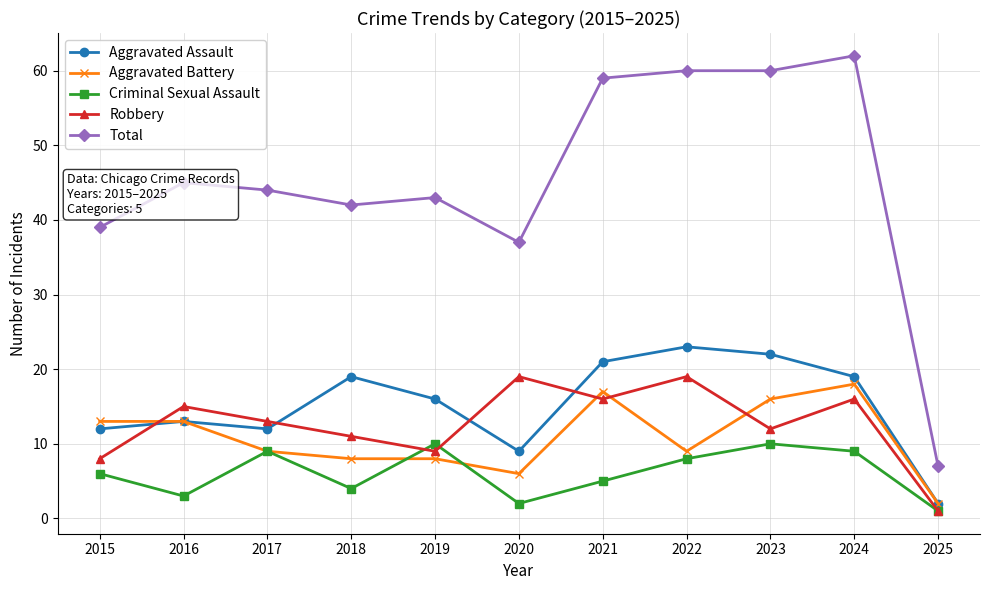

Reading left to right, extract all data points from this chart.

Aggravated Assault: 12	13	12	19	16	9	21	23	22	19	2
Aggravated Battery: 13	13	9	8	8	6	17	9	16	18	2
Criminal Sexual Assault: 6	3	9	4	10	2	5	8	10	9	1
Robbery: 8	15	13	11	9	19	16	19	12	16	1
Total: 39	45	44	42	43	37	59	60	60	62	7